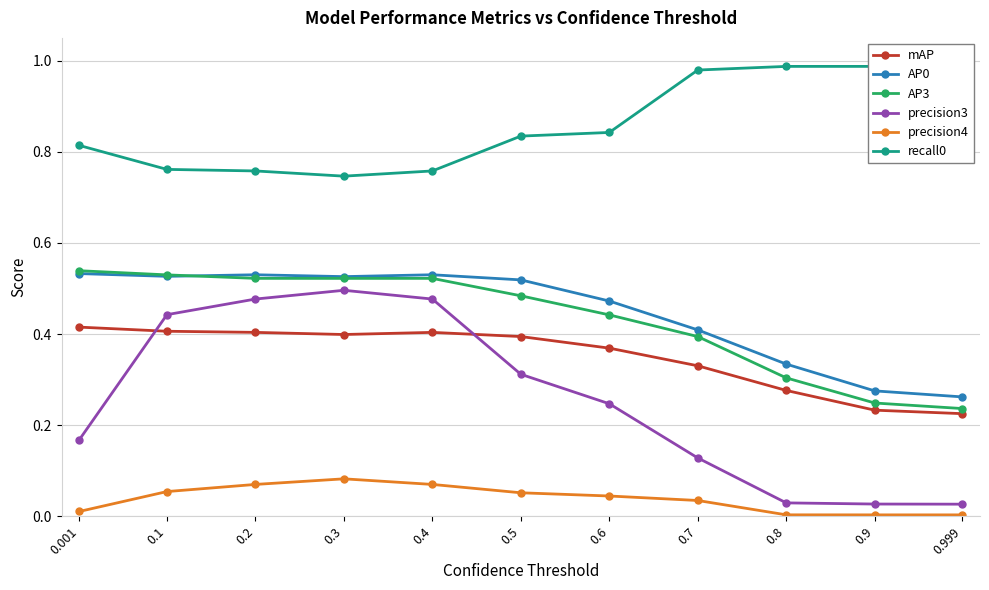

Is it true that precision3 equals 0.5 at 0.2?

True